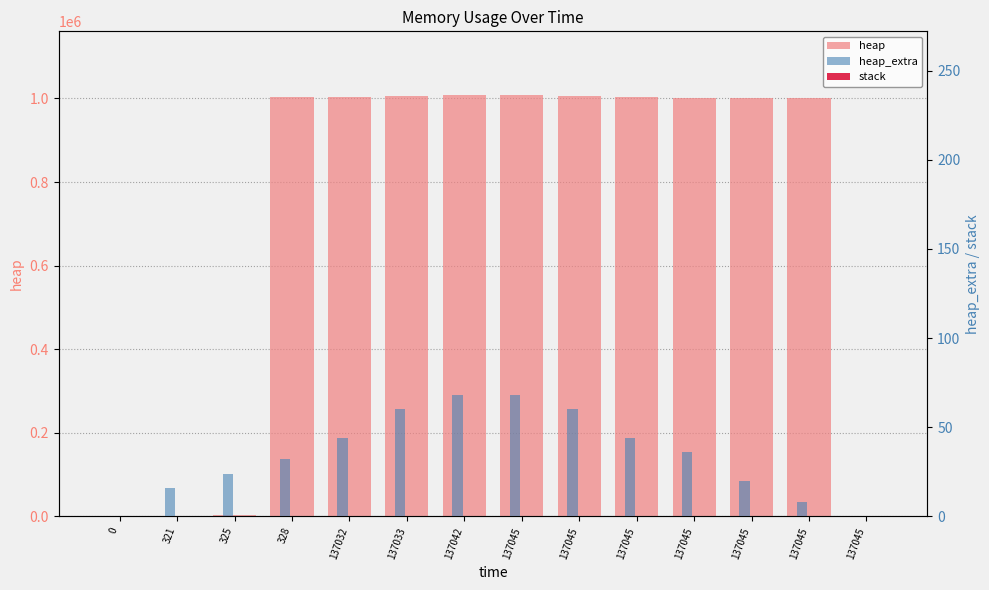

The value of heap_extra at 137032 is 44. True or false?

True